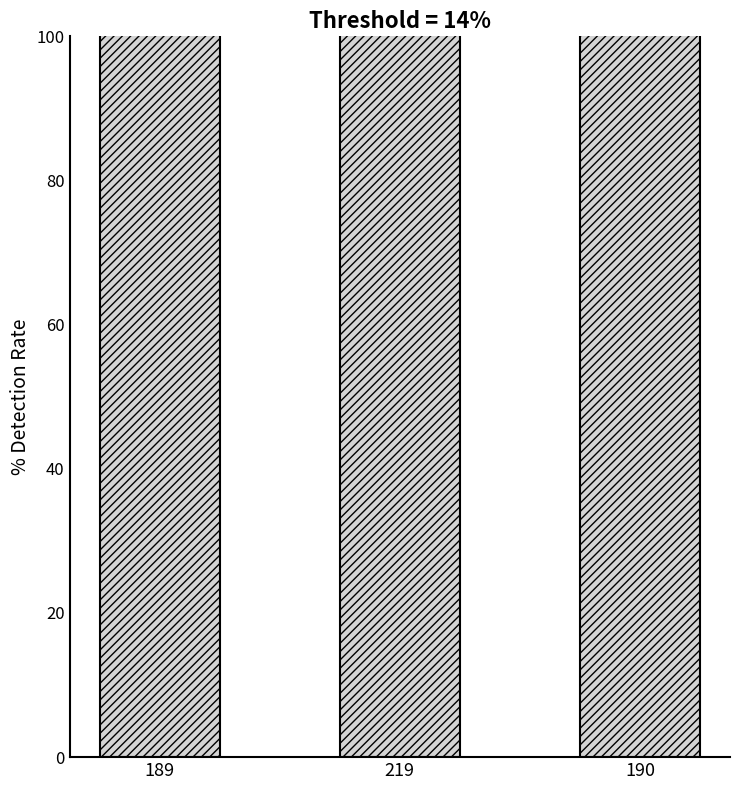

How many bars are there in total?

3